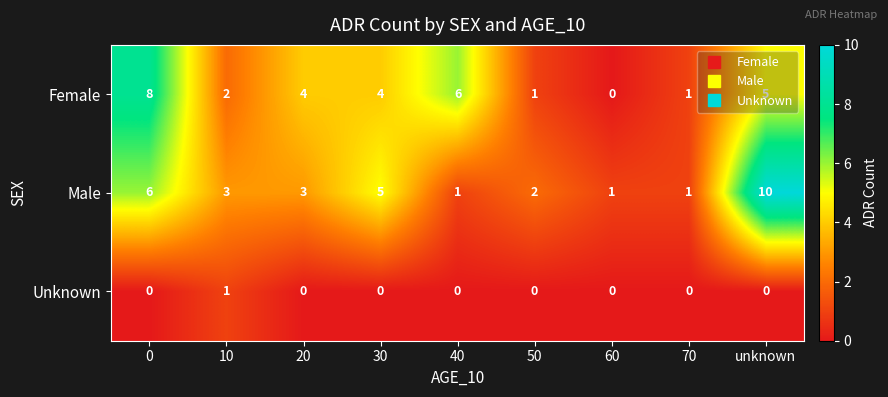

What is the difference between the maximum and minimum values in the Female series?

8